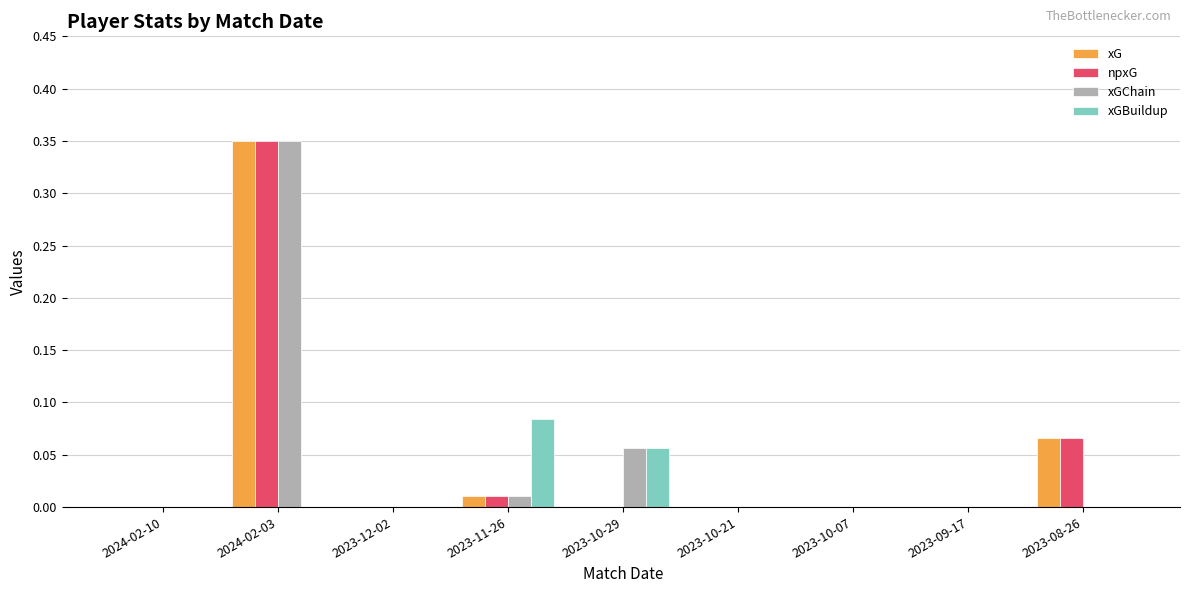

Count the number of data series in this chart.

4